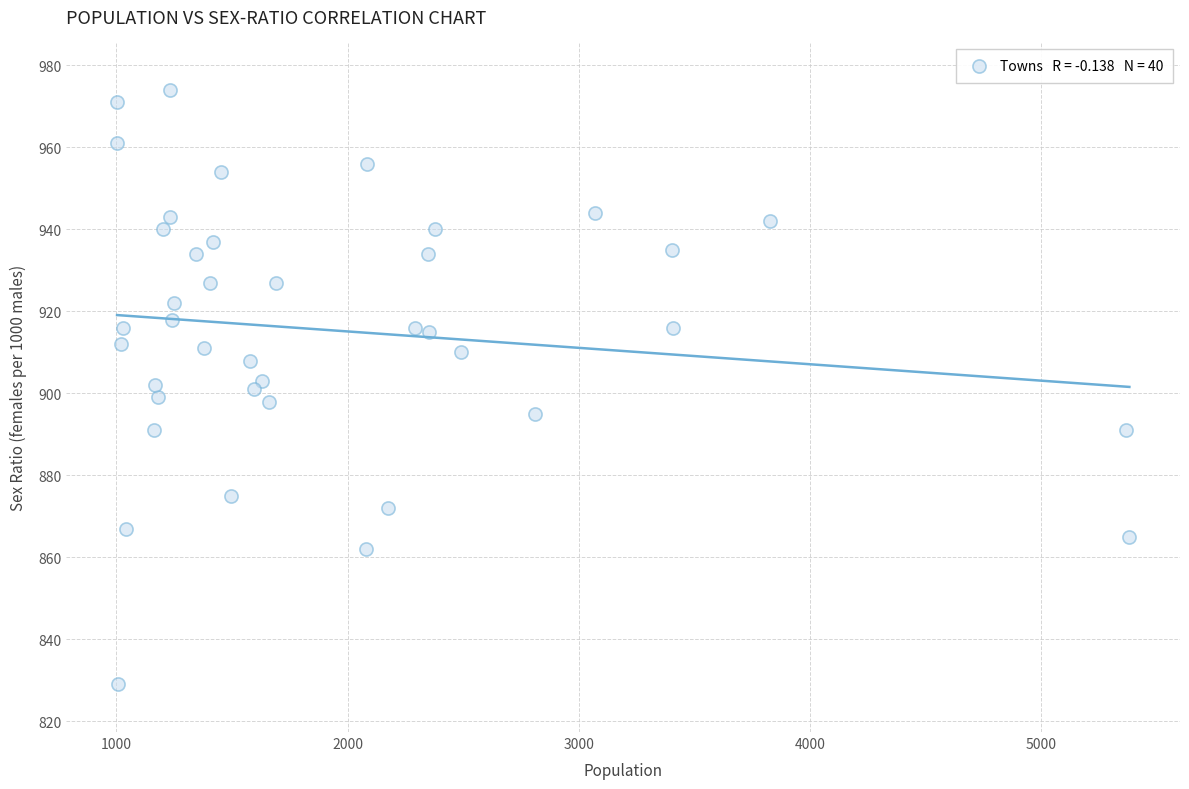

What is the range of Y values (max minus min)?

145